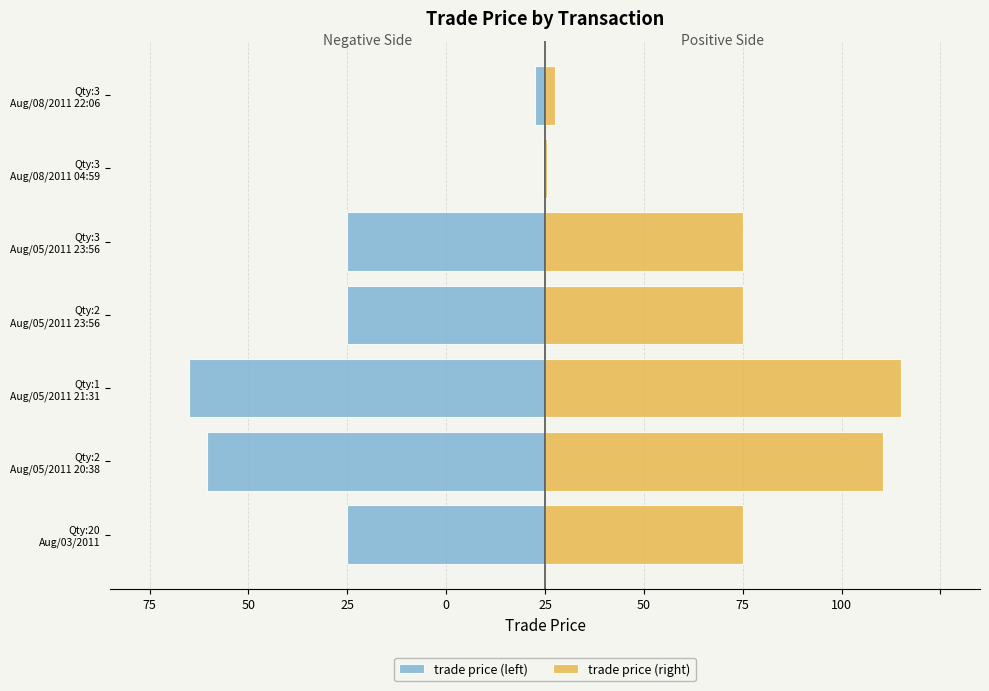

Reading left to right, extract all data points from this chart.

trade price (left): -50.0	-85.5	-89.9	-50.0	-50.0	-0.5	-2.5
trade price (right): 50.0	85.5	89.9	50.0	50.0	0.5	2.5